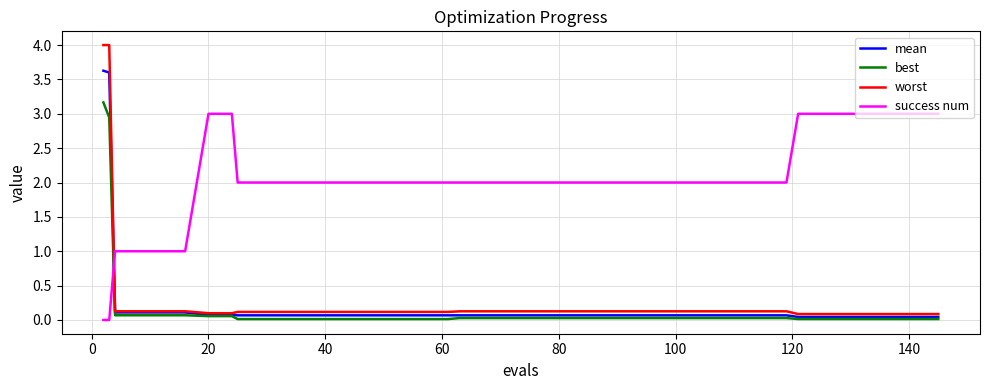

Which series has the largest range (max minus min)?

worst